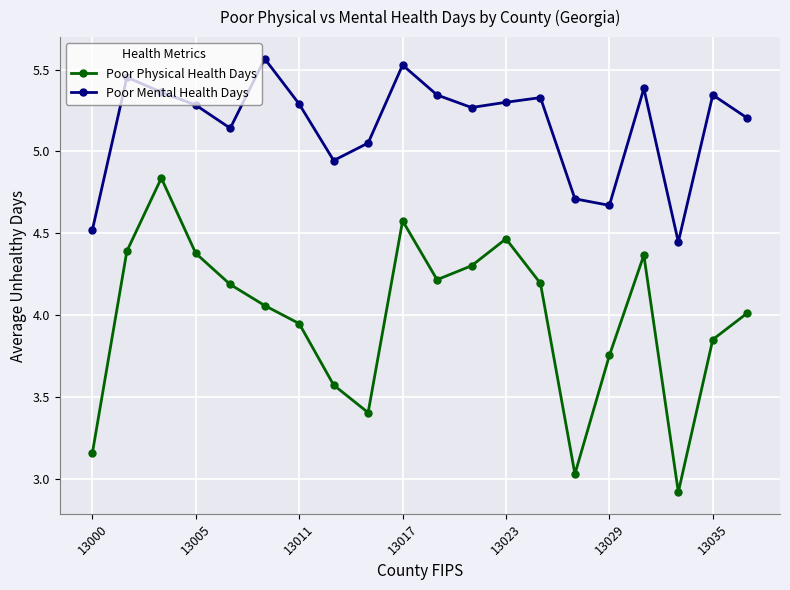

What is the value of the Poor Physical Health Days point at the 10th from the left?

4.6